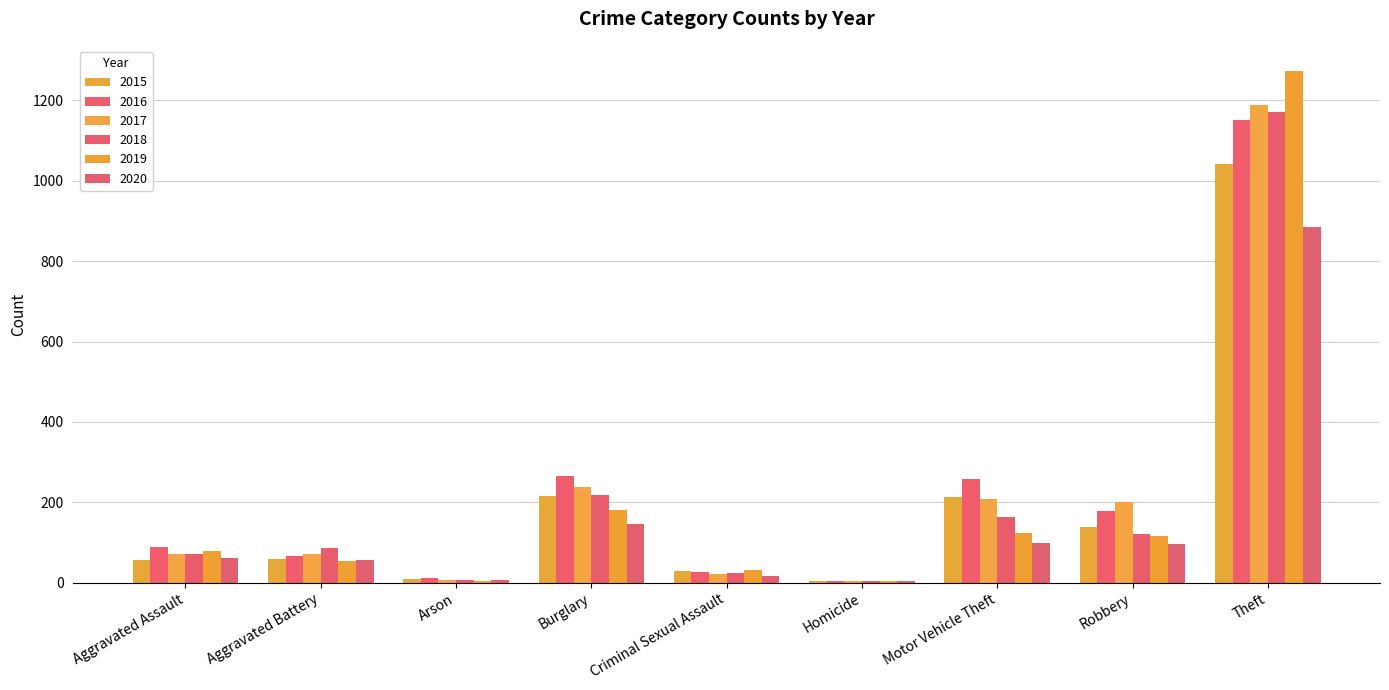

What is the label of the 2nd bar from the right?

Robbery